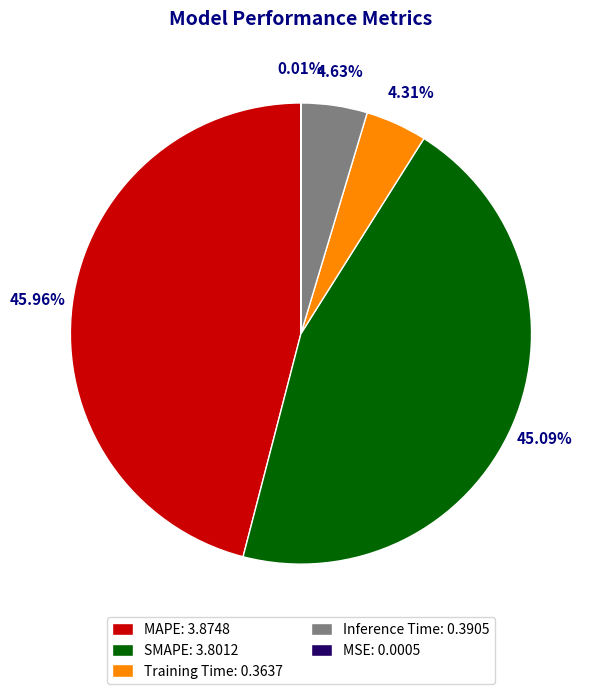

Is there any slice that represents more than half of the pie?

No